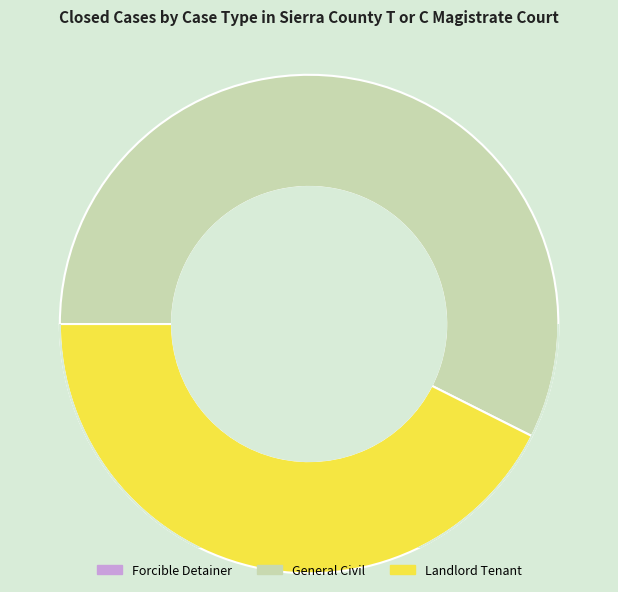

To the nearest percent, what is the difference between the General Civil and Forcible Detainer slice percentages?

57%